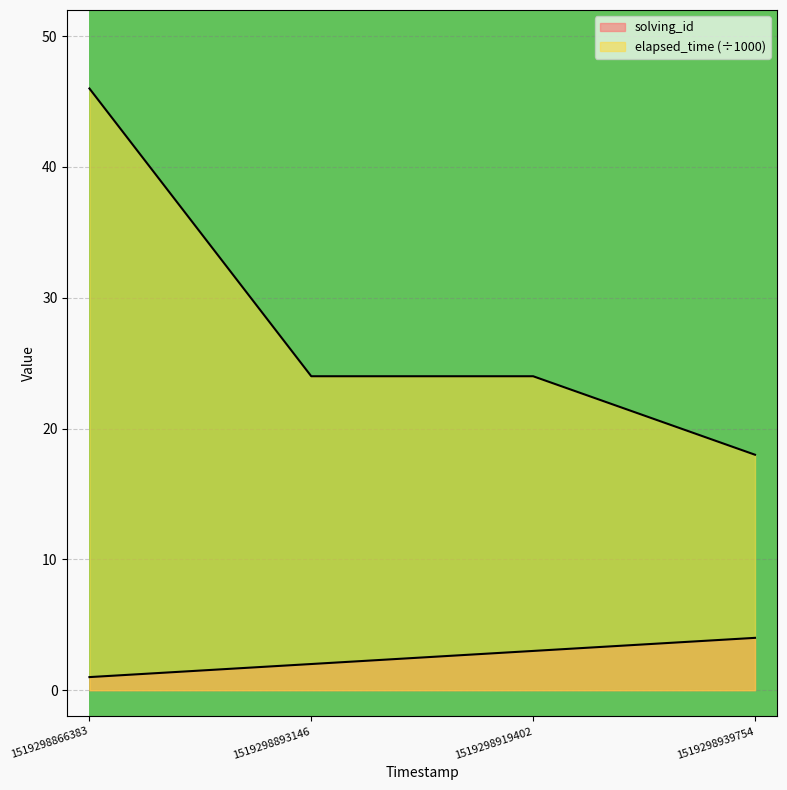

List the labels in order of solving_id value, smallest first.

1519298866383, 1519298893146, 1519298919402, 1519298939754